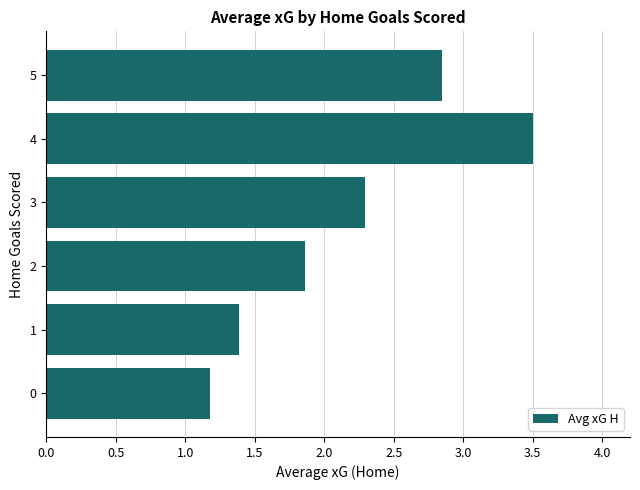

What is the smallest value displayed?

1.2